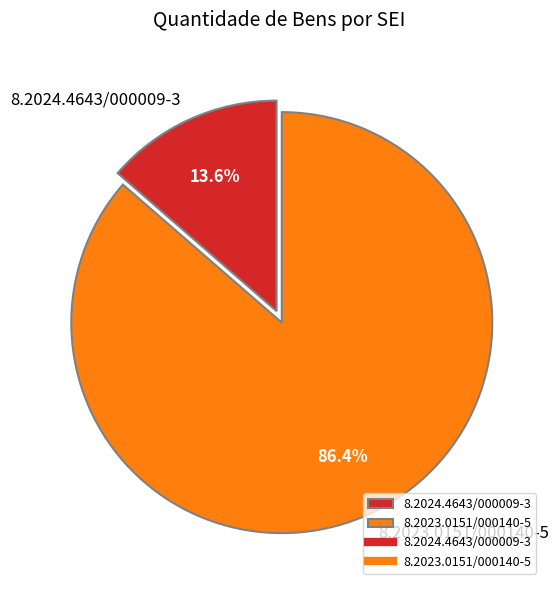

Combined, do 8.2023.0151/000140-5 and 8.2024.4643/000009-3 account for over 50%?

Yes